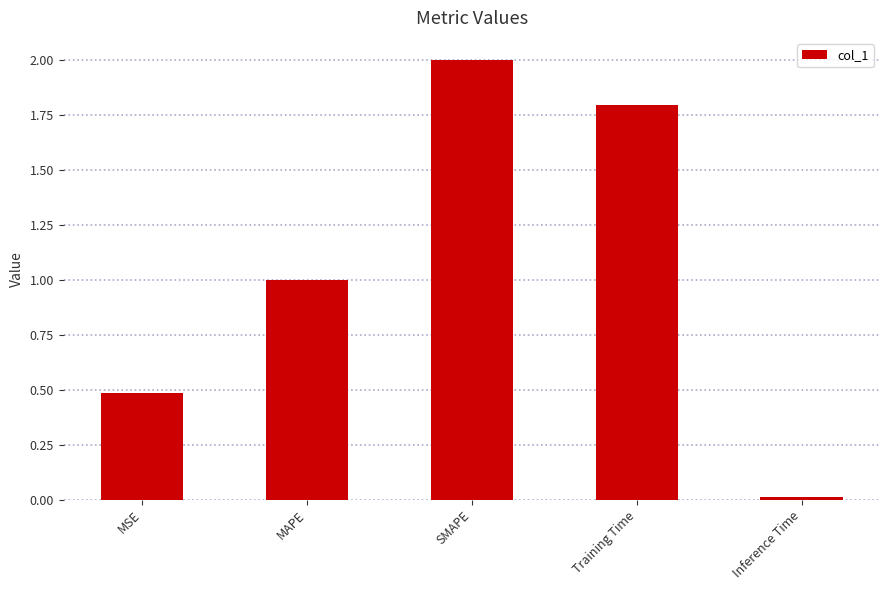

What is the maximum value shown in the chart?

2.0